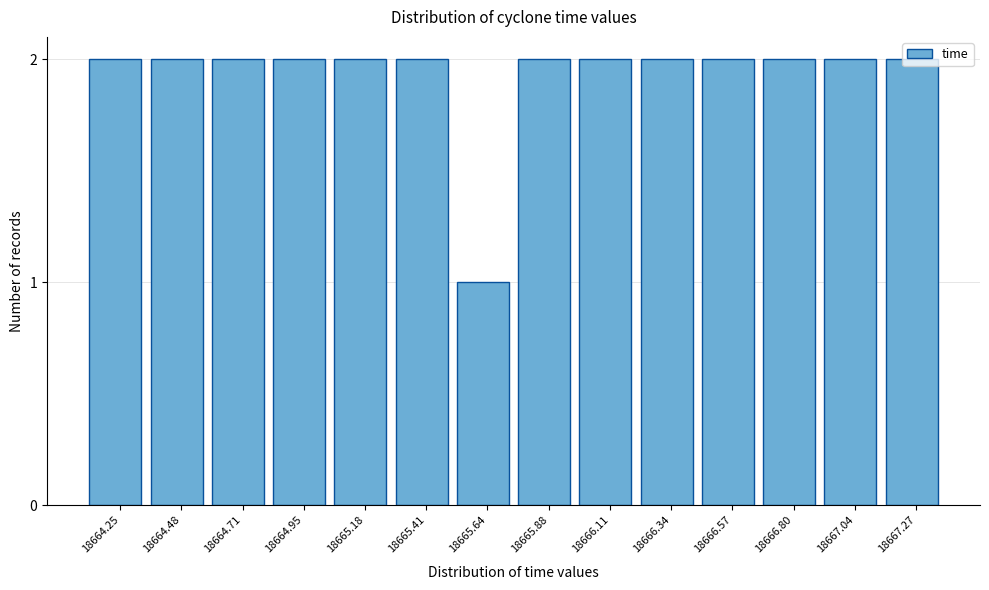

True or false: the data shows 1 at 18665.64.

True